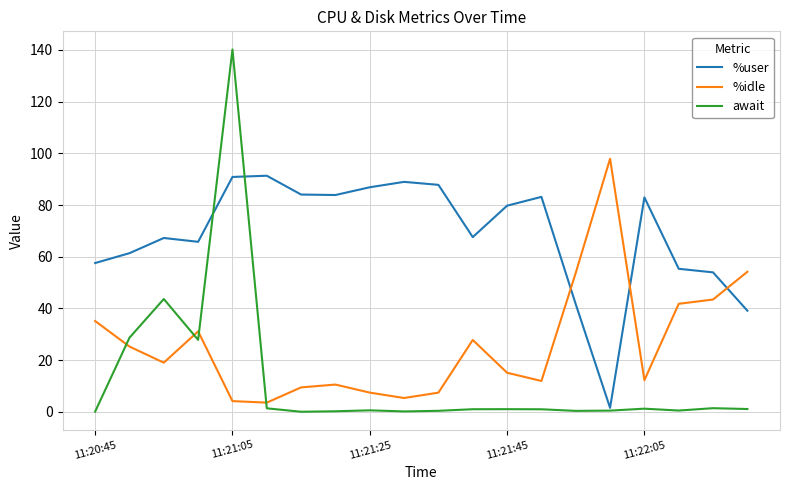

After their last crossing, which series has the higher values: %idle or %user?

%idle